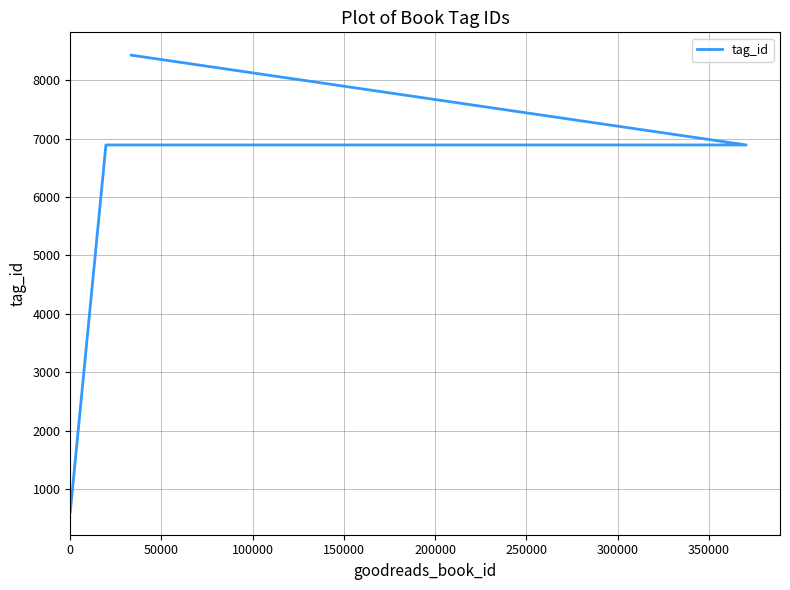

What is the sum of all values?

22819